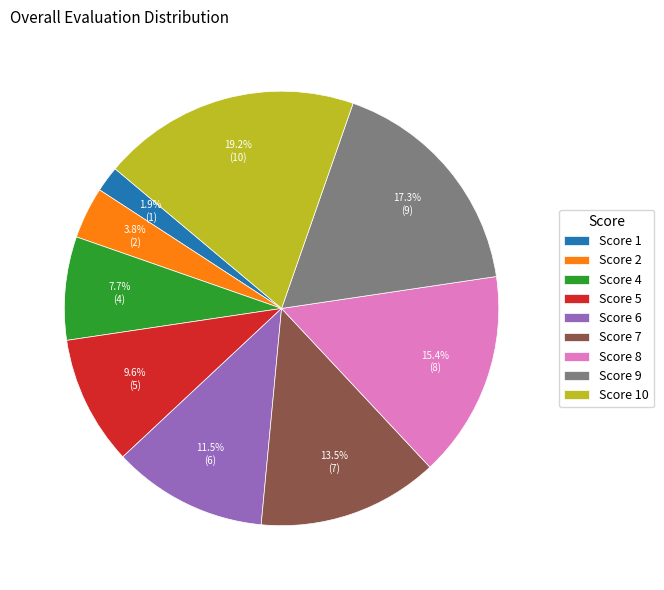

Rank the categories by value from lowest to highest.

Score 1, Score 2, Score 4, Score 5, Score 6, Score 7, Score 8, Score 9, Score 10